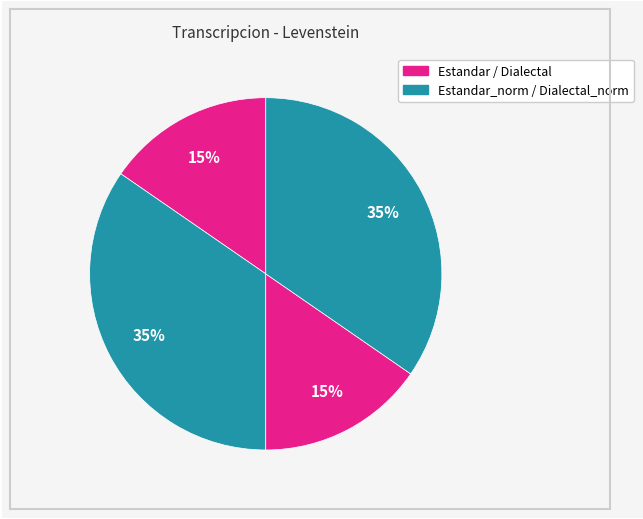

Count the number of slices in the pie.

4